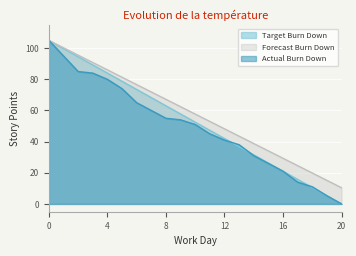

True or false: Actual Burn Down and Forecast Burn Down cross at least once.

False